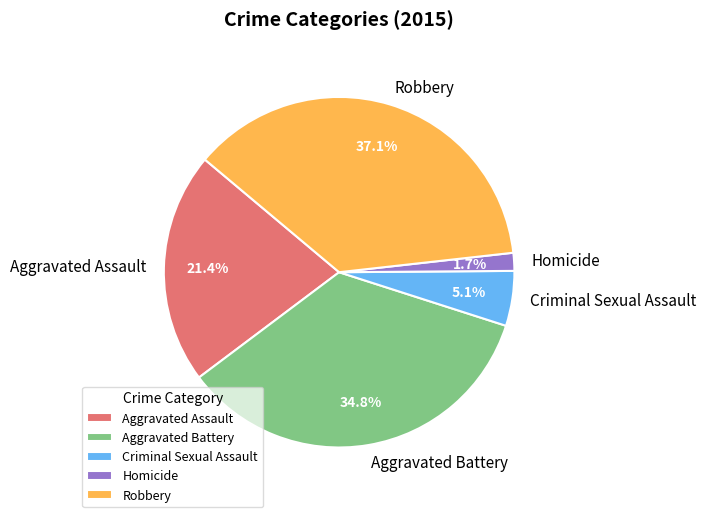

How many segments does this pie chart have?

5